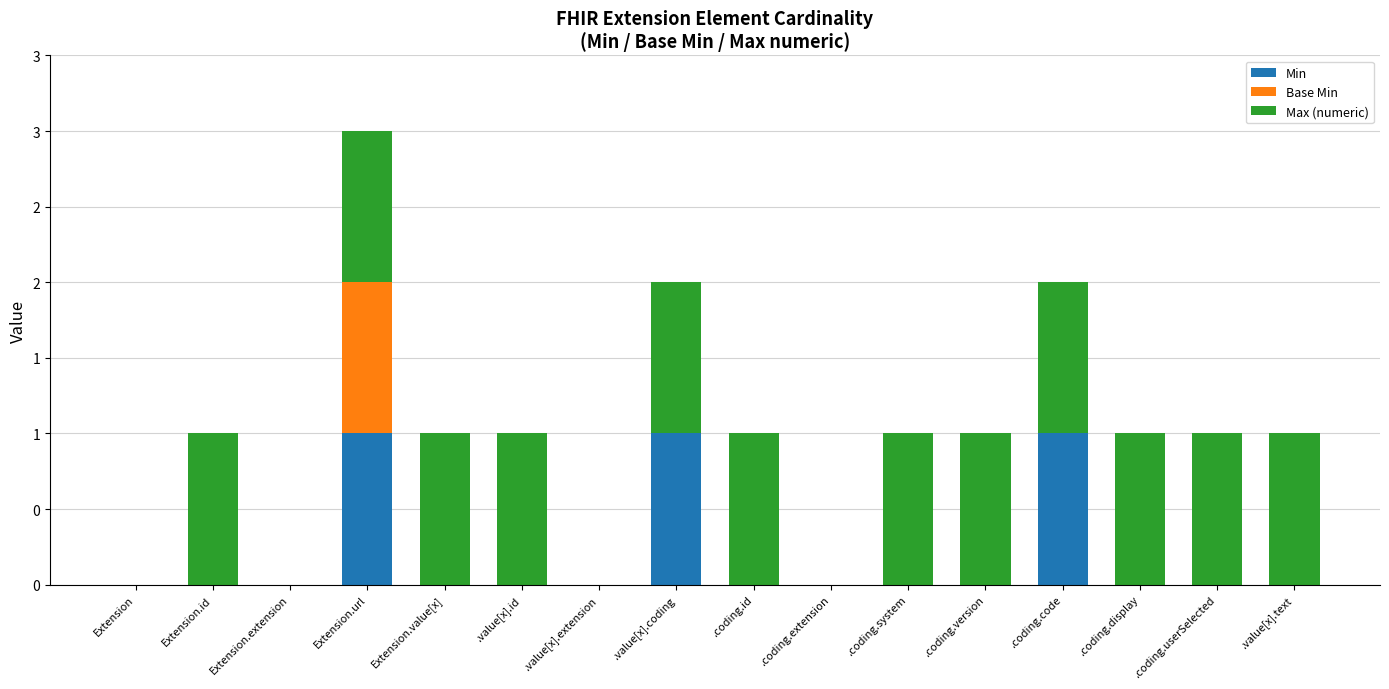

What are all the series names shown in the legend?

Min, Base Min, Max (numeric)